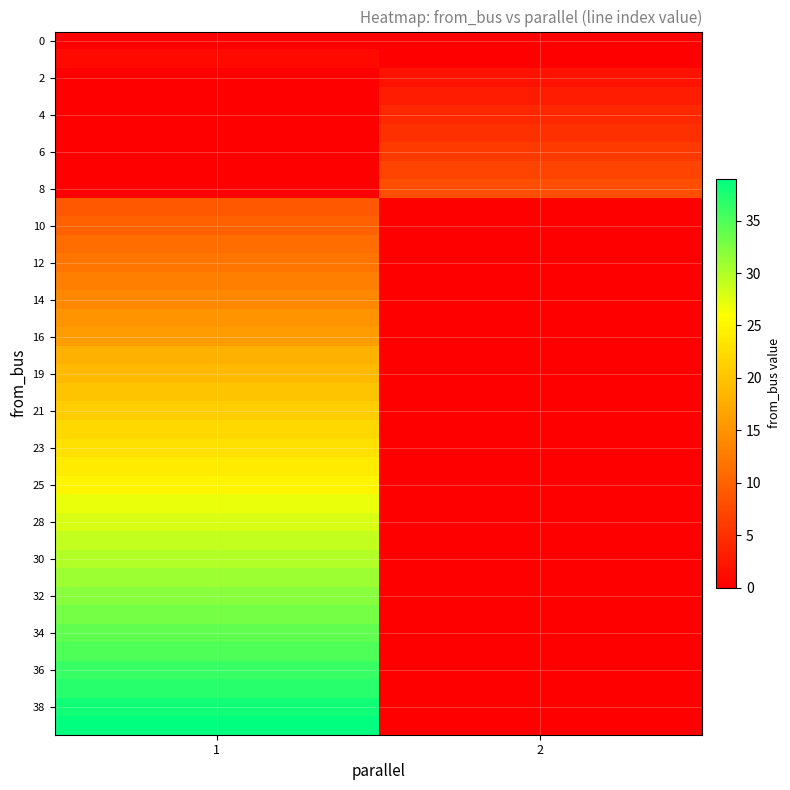

At which category does the chart reach its peak across all series?

1